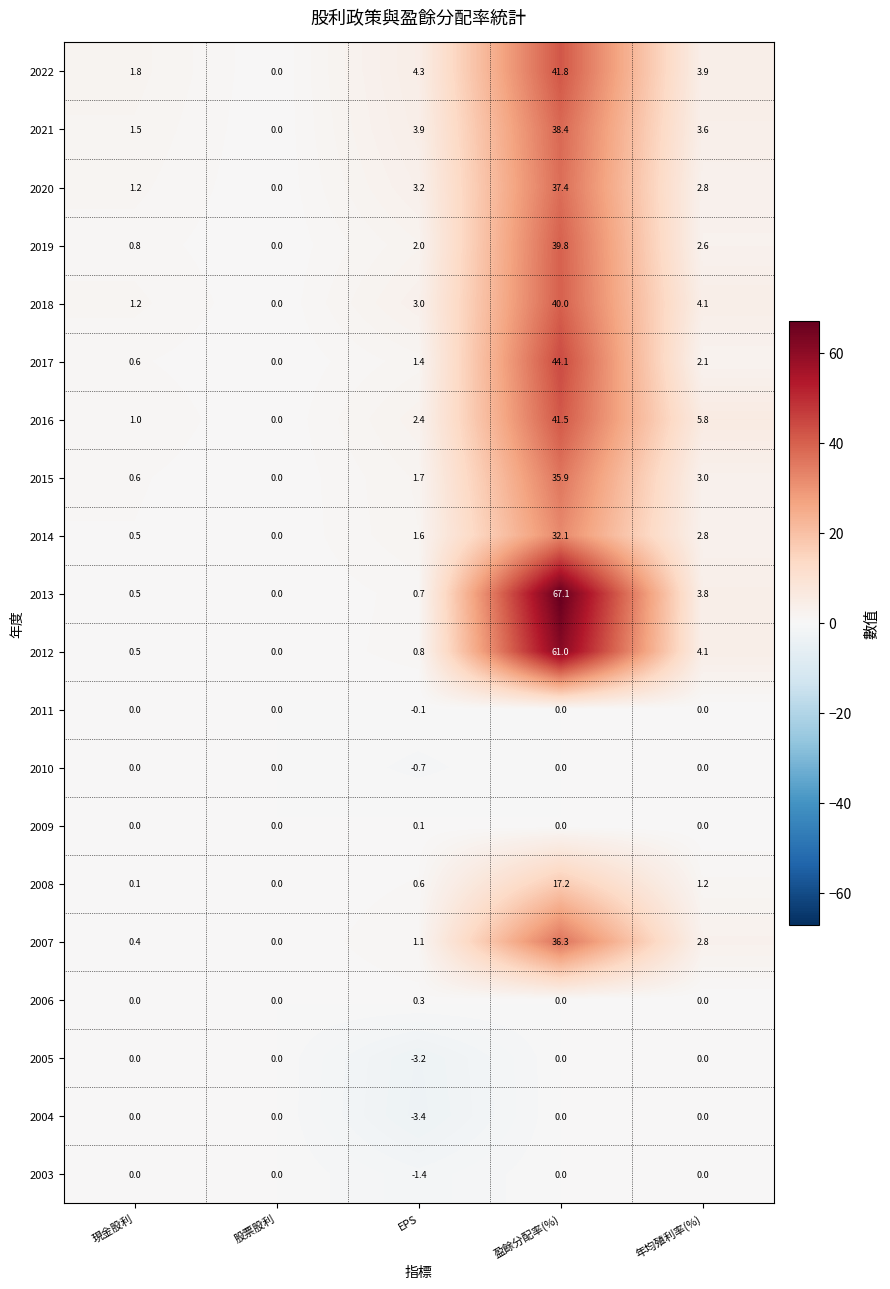

What is the sum of all 2019 values?

45.2